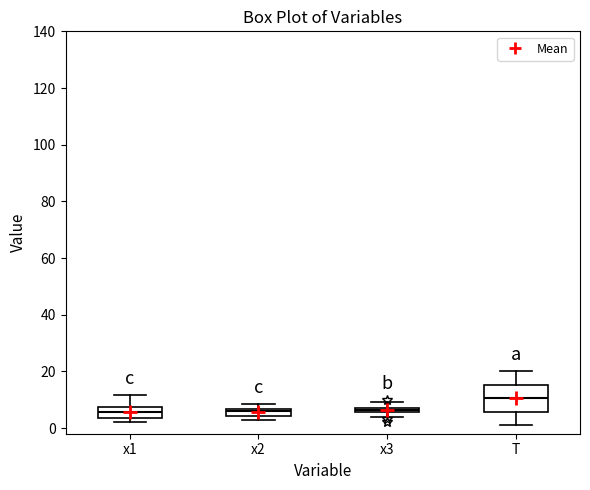

Which box's median line is the highest?

T